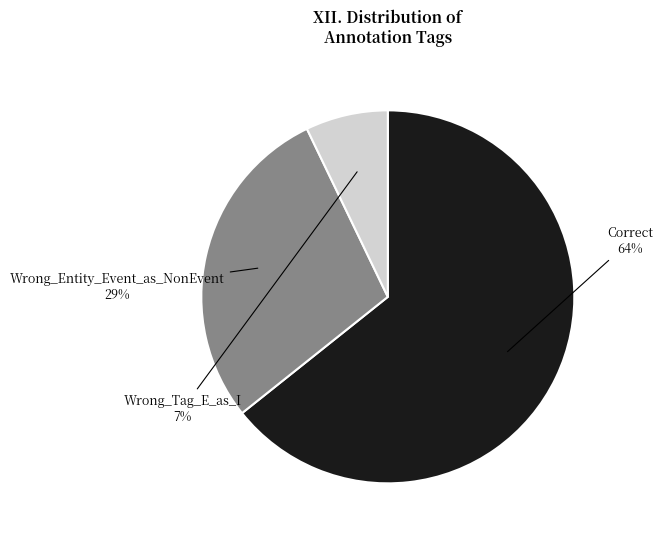

Does Correct represent more than half of the total?

Yes